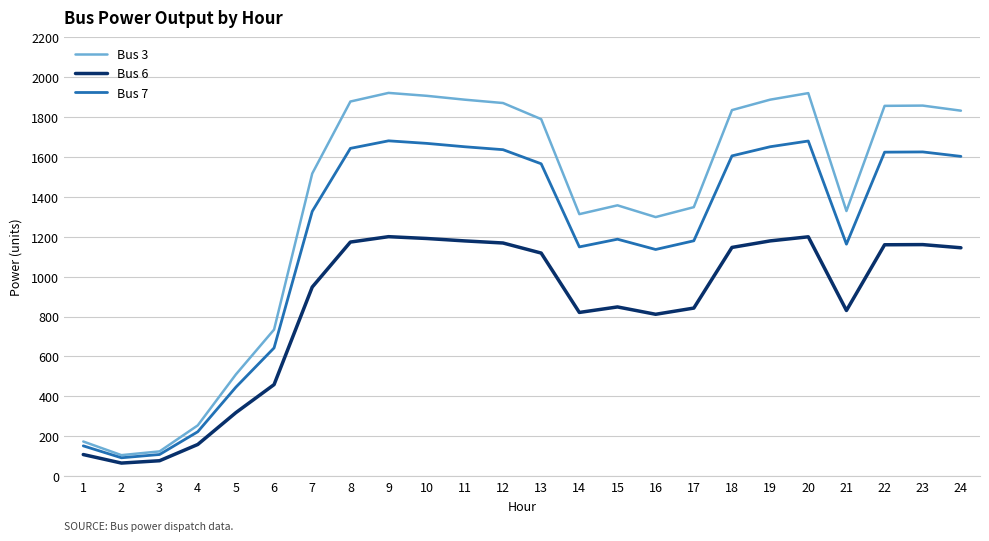

True or false: Bus 7 has a value of 1602.1 at 24.

True